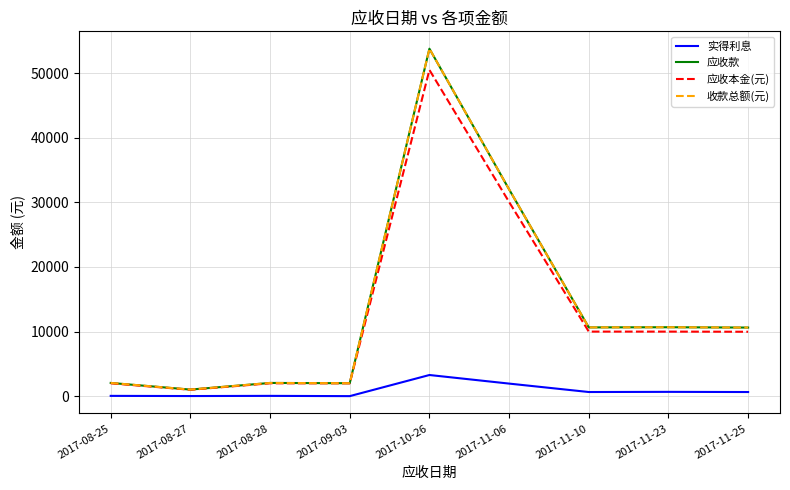

List the labels in order of 应收本金(元) value, smallest first.

2017-08-27, 2017-08-25, 2017-08-28, 2017-09-03, 2017-11-25, 2017-11-10, 2017-11-23, 2017-11-06, 2017-10-26